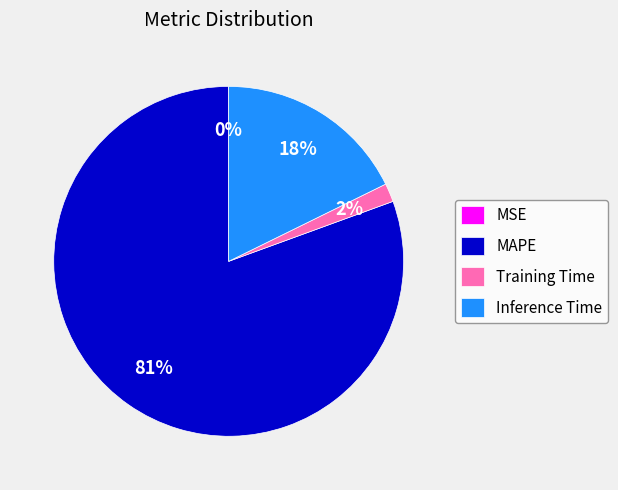

Which has a higher value, Inference Time or MAPE?

MAPE